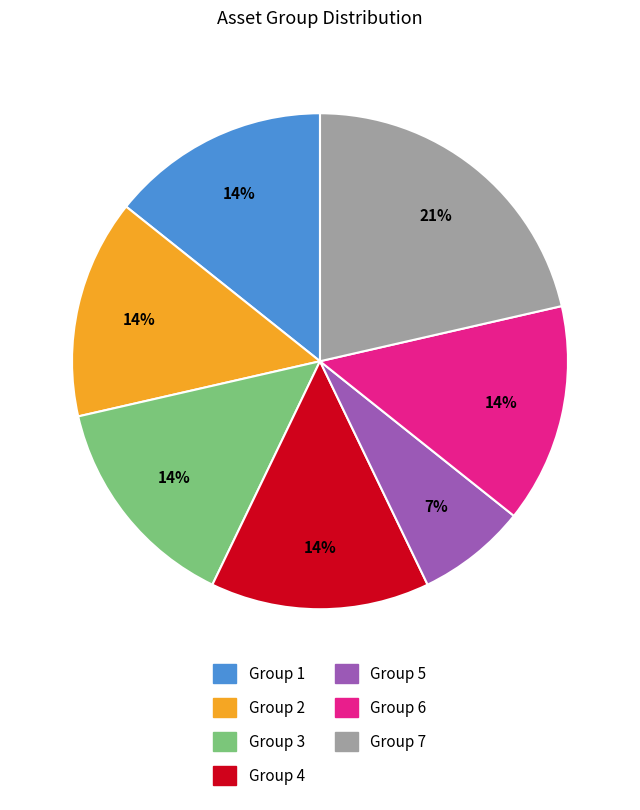

To the nearest percent, what is the average slice percentage?

14%